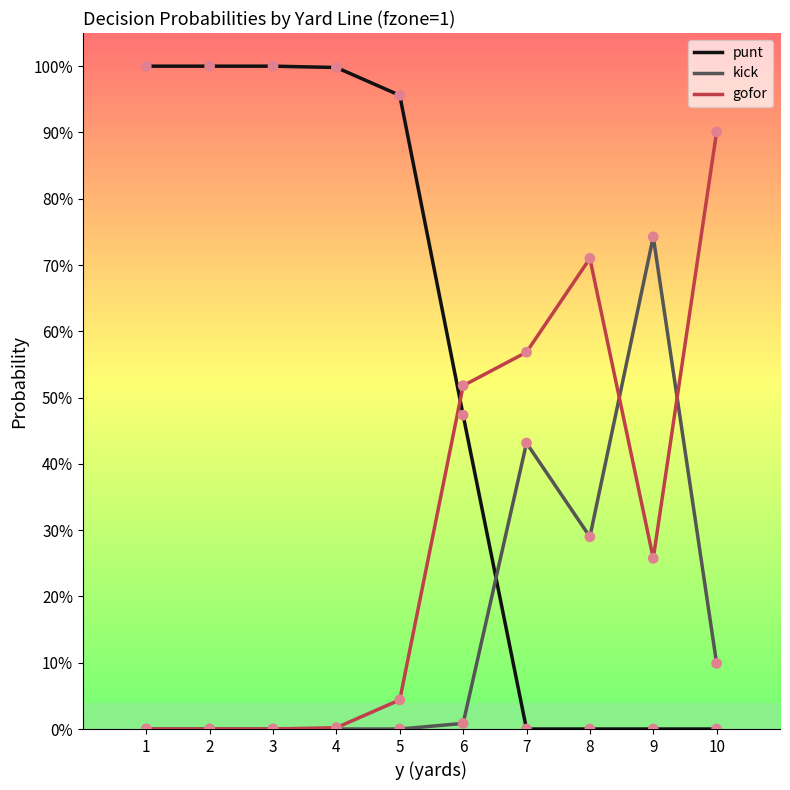

At which category is the sum across all series the highest?

1